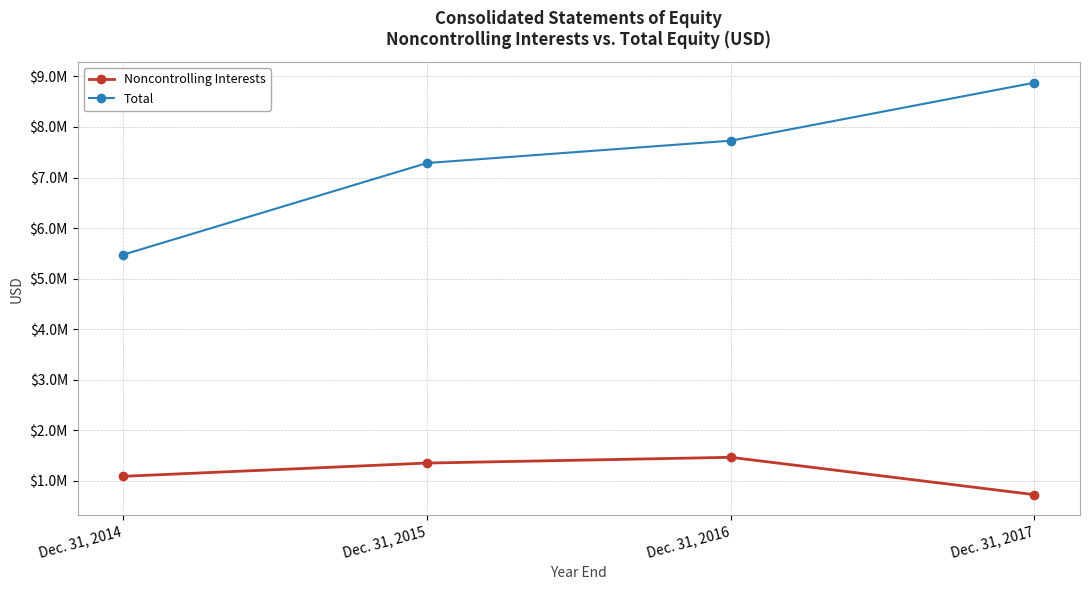

Between Dec. 31, 2015 and Dec. 31, 2016, which series saw the biggest shift?

Total